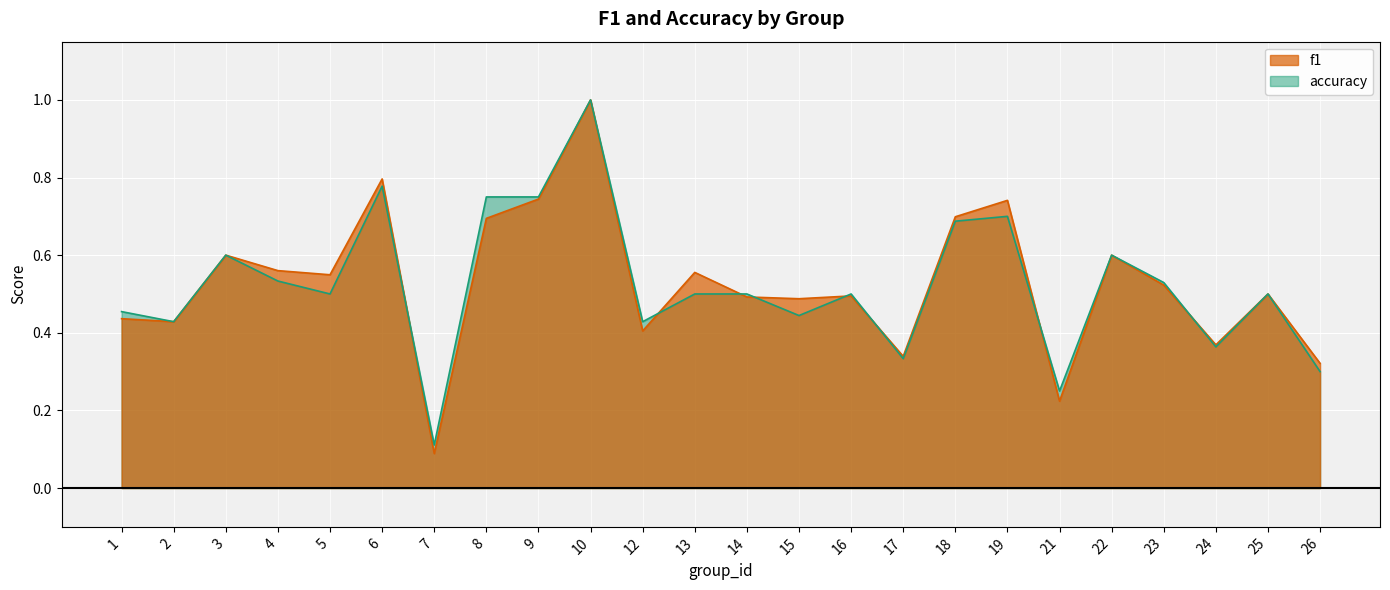

What is the difference between the highest and lowest values at 13?

0.1